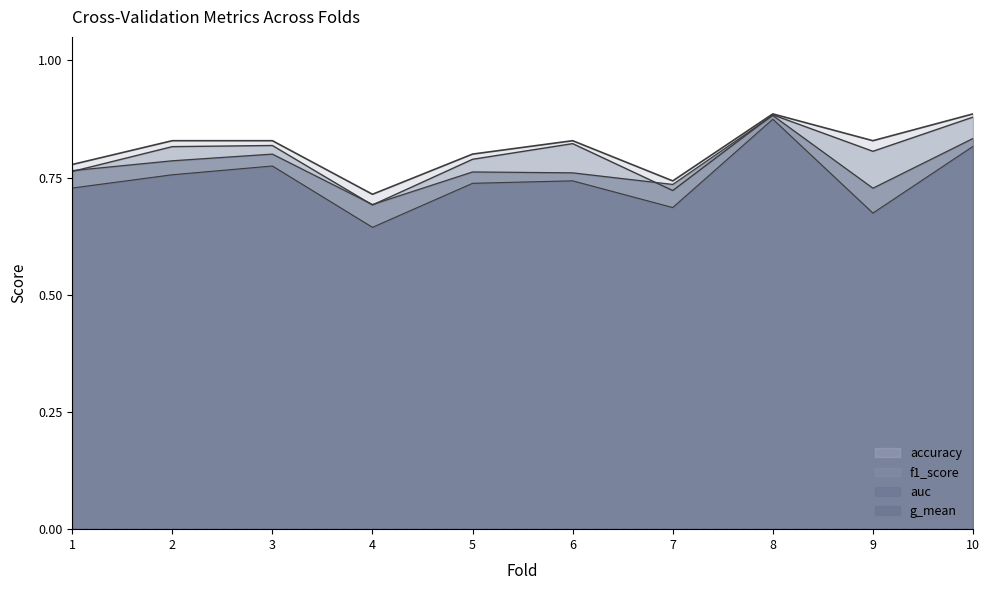

Count the number of data series in this chart.

4